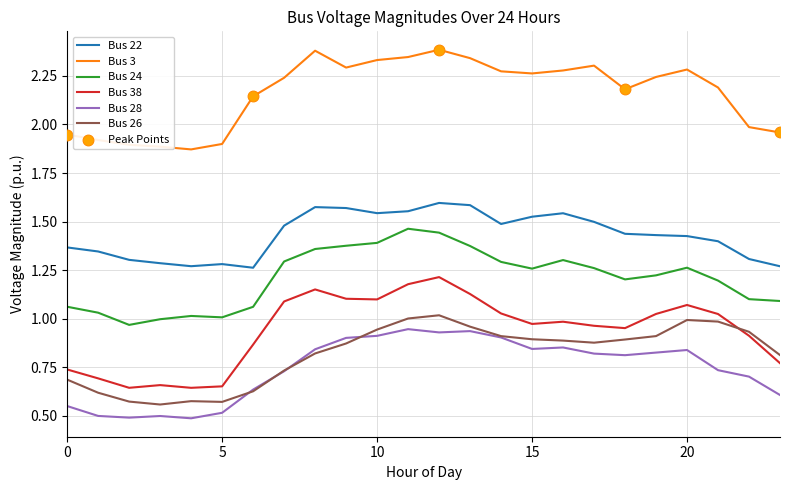

Which series has the largest total across all categories?

Bus 3